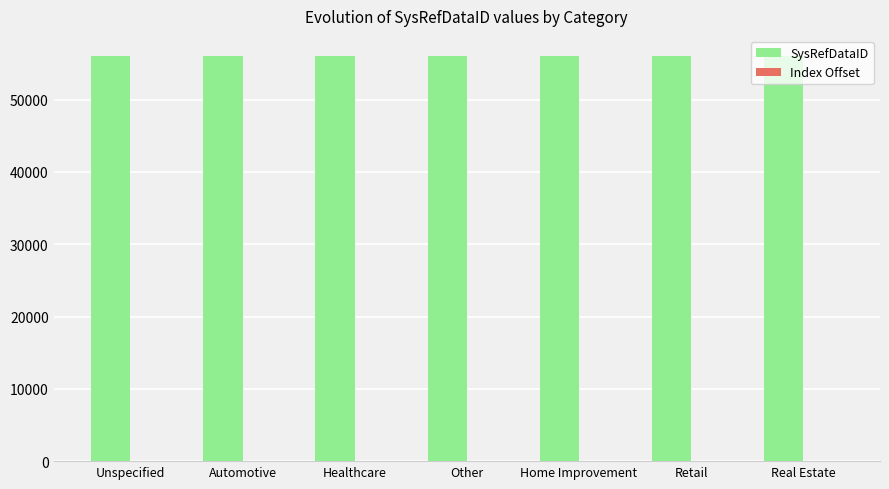

The SysRefDataID series shows 56000 at Unspecified. True or false?

True